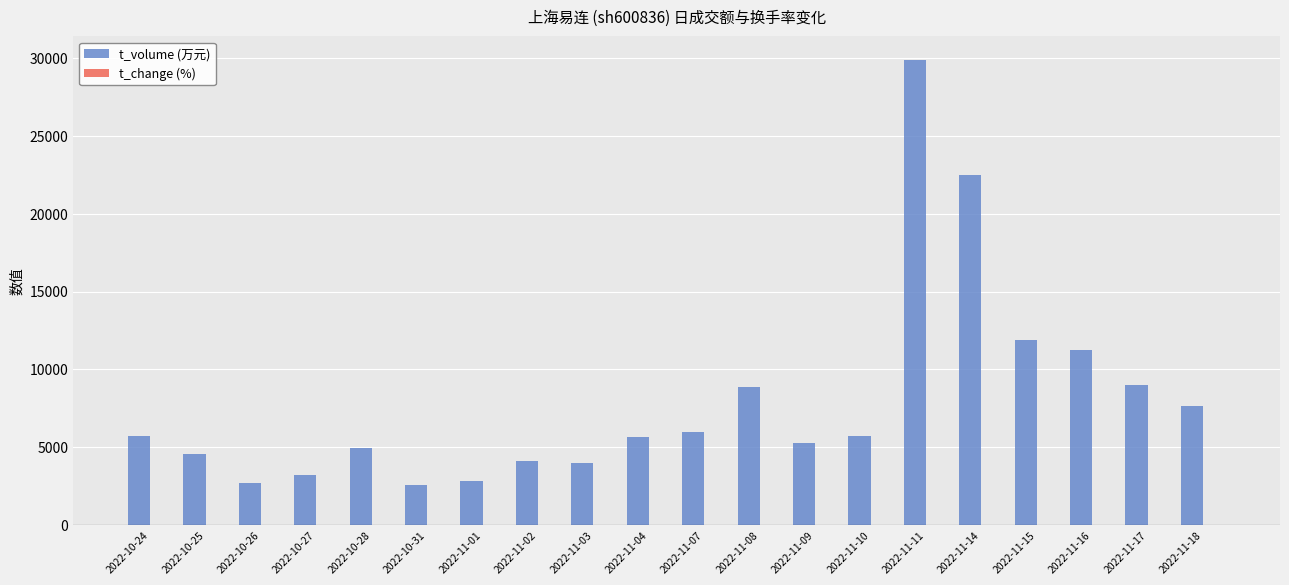

What is the sum of all t_volume (万元) values?

158276.0